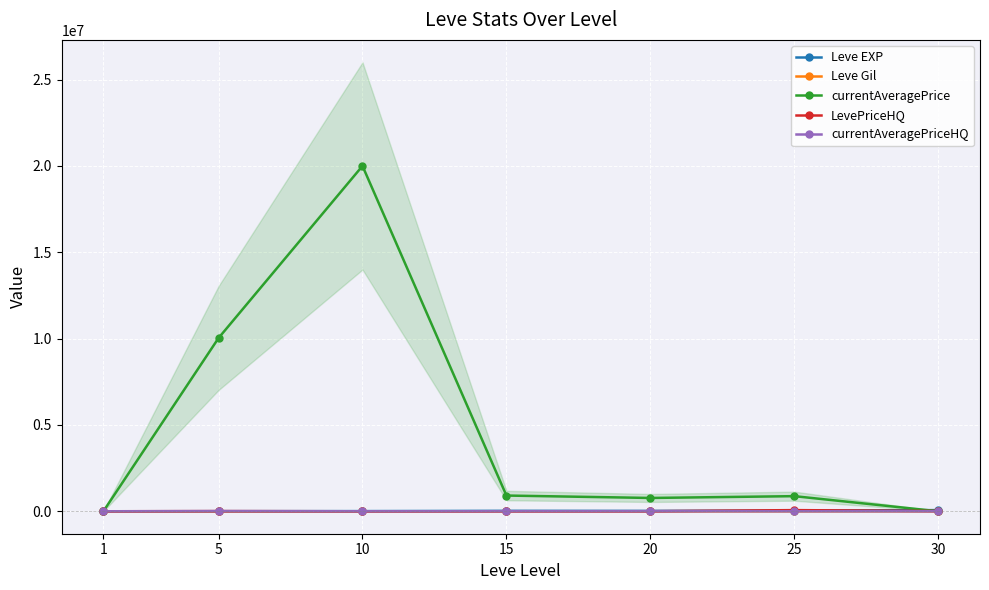

Which label corresponds to the smallest value in the chart?

30